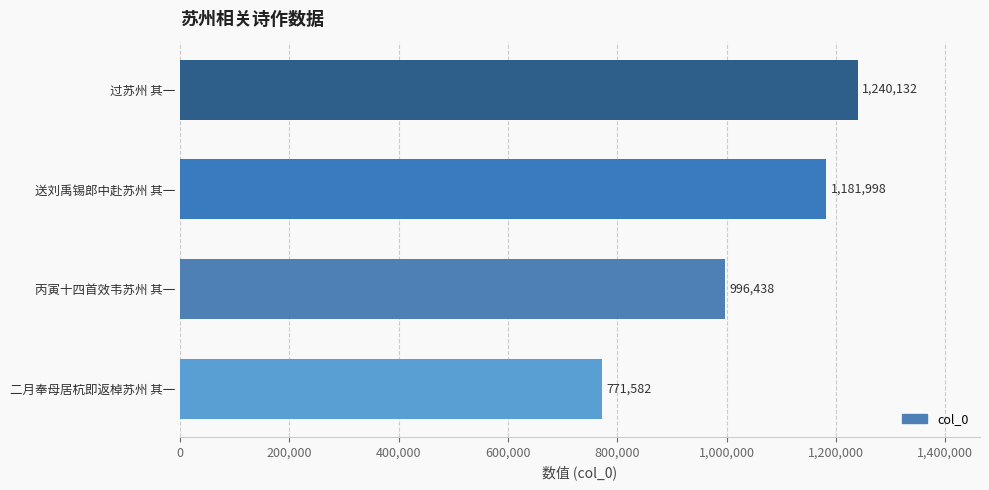

Approximately how many times larger is the value at 送刘禹锡郎中赴苏州 其一 compared to 二月奉母居杭即返棹苏州 其一?

1.5